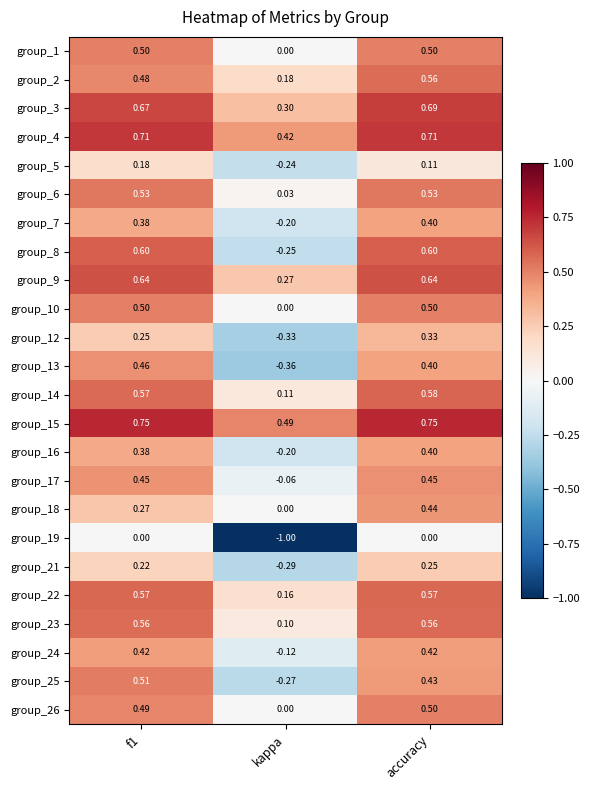

At which label does group_7 reach its peak?

accuracy